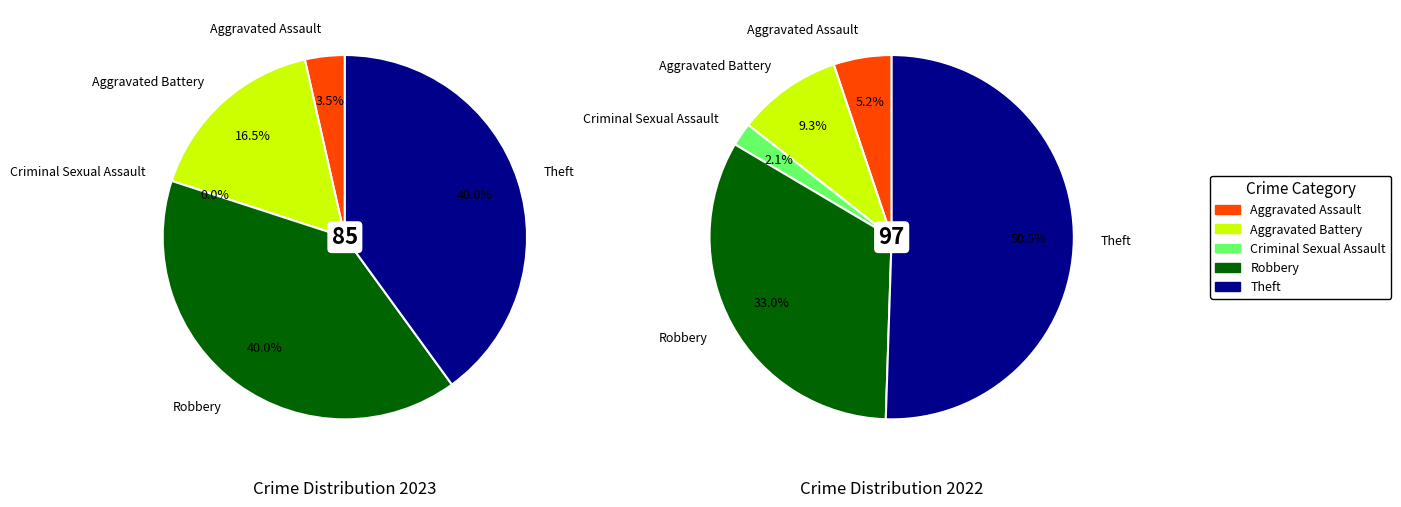

Is it true that 3 is 31% of the pie?

False